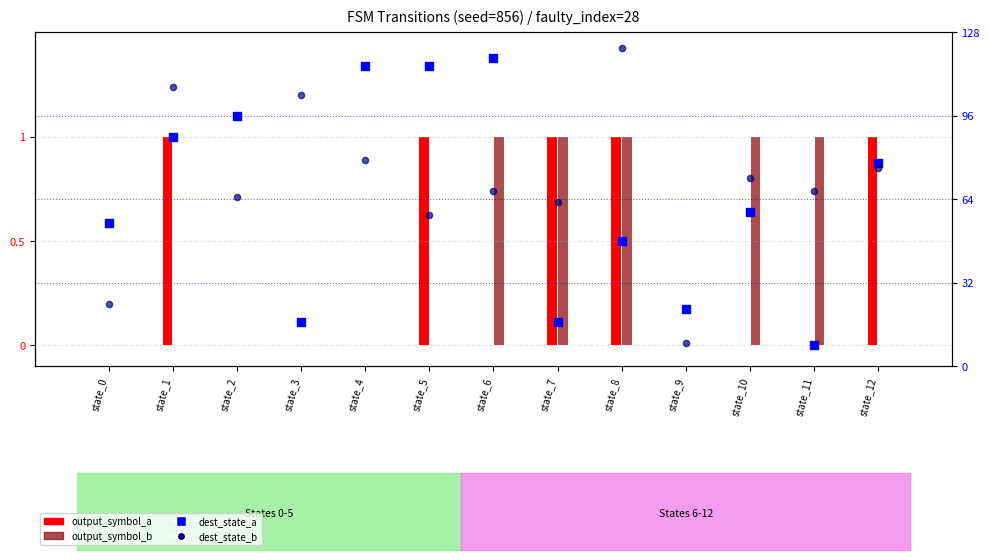

Is the value of dest_state_a at state_10 greater than the value of output_symbol_a at state_0?

Yes